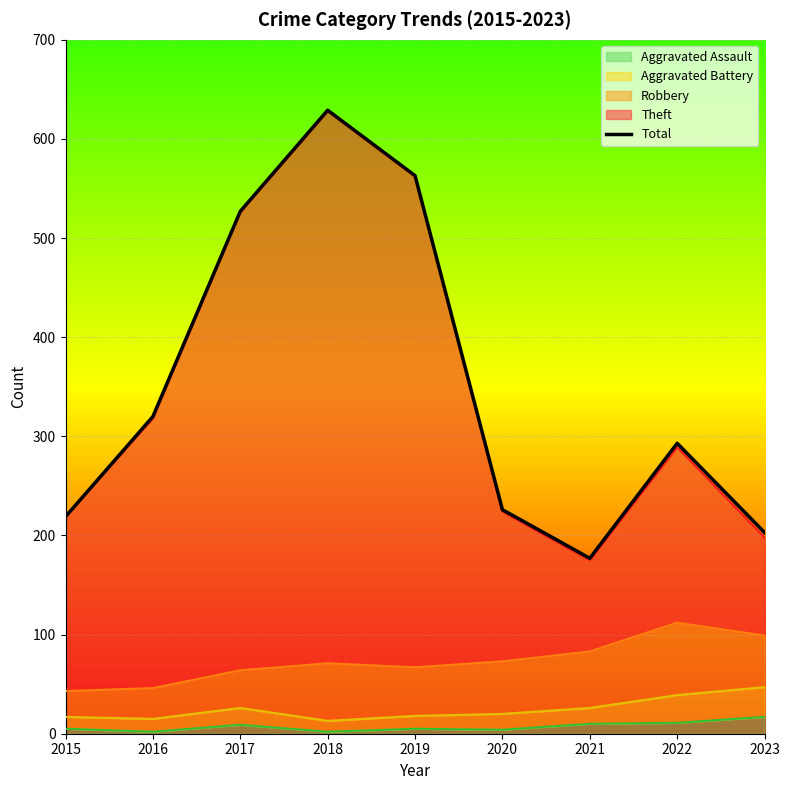

At which label is the value closest to 403?

2016